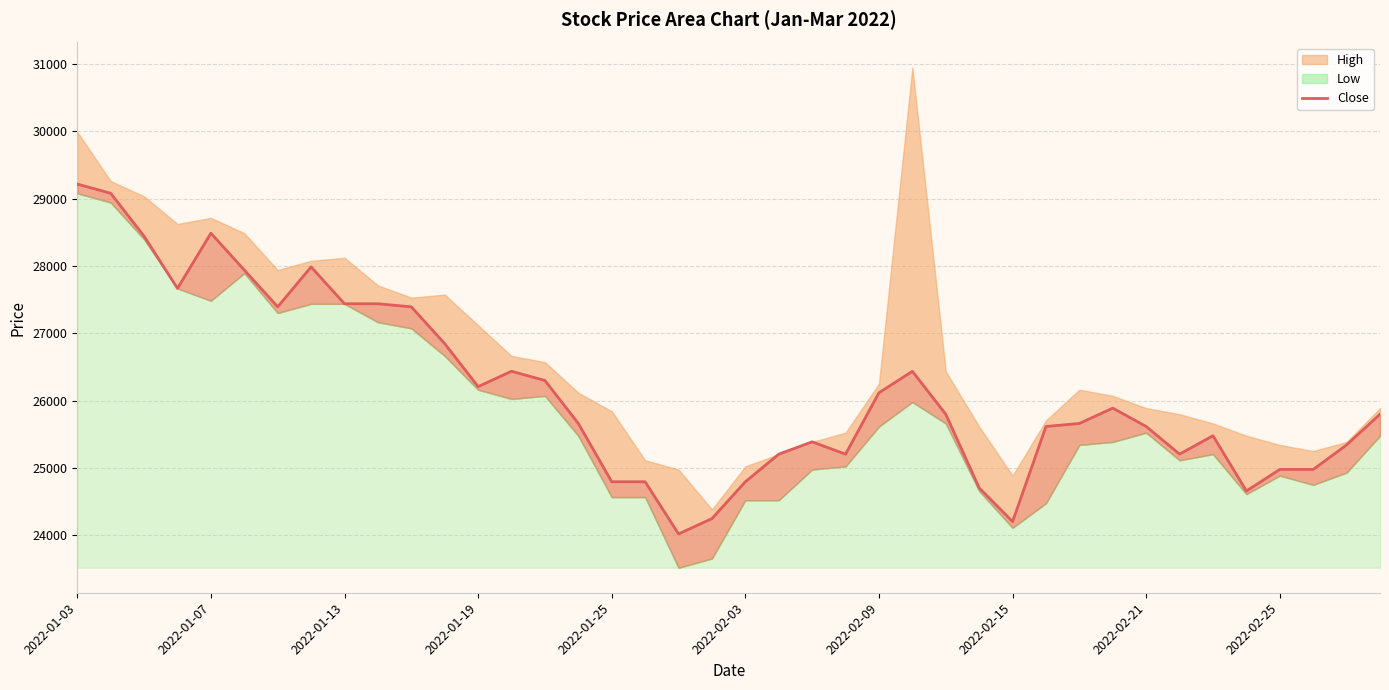

What is the difference between the maximum and minimum values?

5197